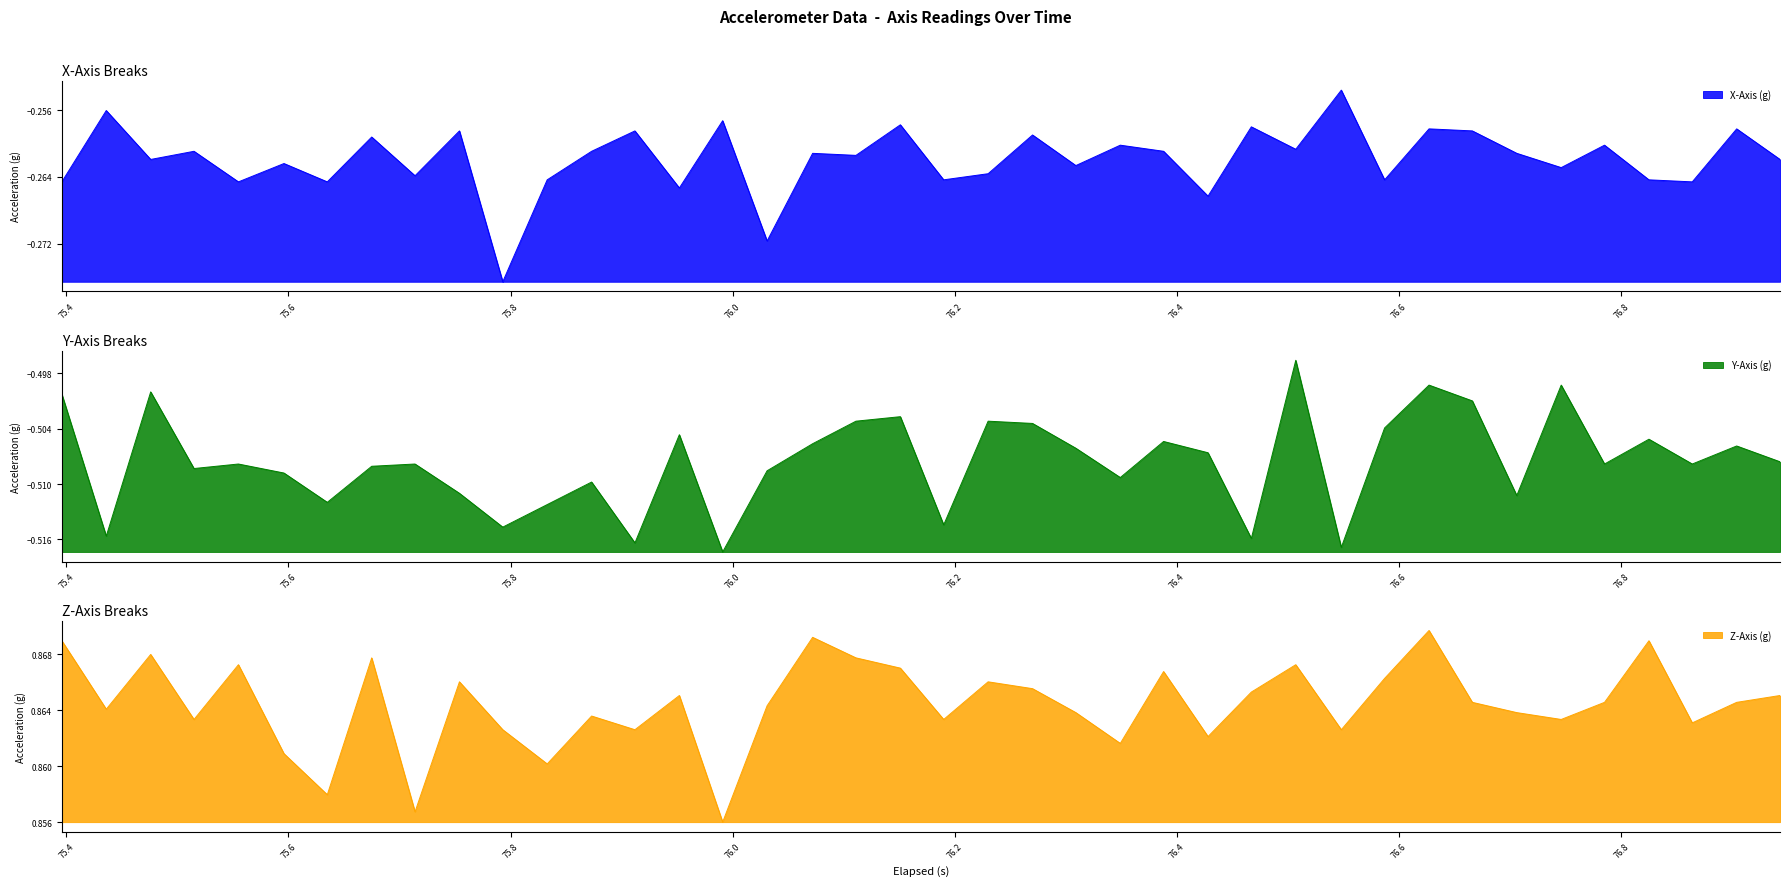

Reading left to right, what are all the values shown in this chart?

X-Axis (g): -0.3	-0.3	-0.3	-0.3	-0.3	-0.3	-0.3	-0.3	-0.3	-0.3	-0.3	-0.3	-0.3	-0.3	-0.3	-0.3	-0.3	-0.3	-0.3	-0.3	-0.3	-0.3	-0.3	-0.3	-0.3	-0.3	-0.3	-0.3	-0.3	-0.3	-0.3	-0.3	-0.3	-0.3	-0.3	-0.3	-0.3	-0.3	-0.3	-0.3
Y-Axis (g): -0.5	-0.5	-0.5	-0.5	-0.5	-0.5	-0.5	-0.5	-0.5	-0.5	-0.5	-0.5	-0.5	-0.5	-0.5	-0.5	-0.5	-0.5	-0.5	-0.5	-0.5	-0.5	-0.5	-0.5	-0.5	-0.5	-0.5	-0.5	-0.5	-0.5	-0.5	-0.5	-0.5	-0.5	-0.5	-0.5	-0.5	-0.5	-0.5	-0.5
Z-Axis (g): 0.9	0.9	0.9	0.9	0.9	0.9	0.9	0.9	0.9	0.9	0.9	0.9	0.9	0.9	0.9	0.9	0.9	0.9	0.9	0.9	0.9	0.9	0.9	0.9	0.9	0.9	0.9	0.9	0.9	0.9	0.9	0.9	0.9	0.9	0.9	0.9	0.9	0.9	0.9	0.9